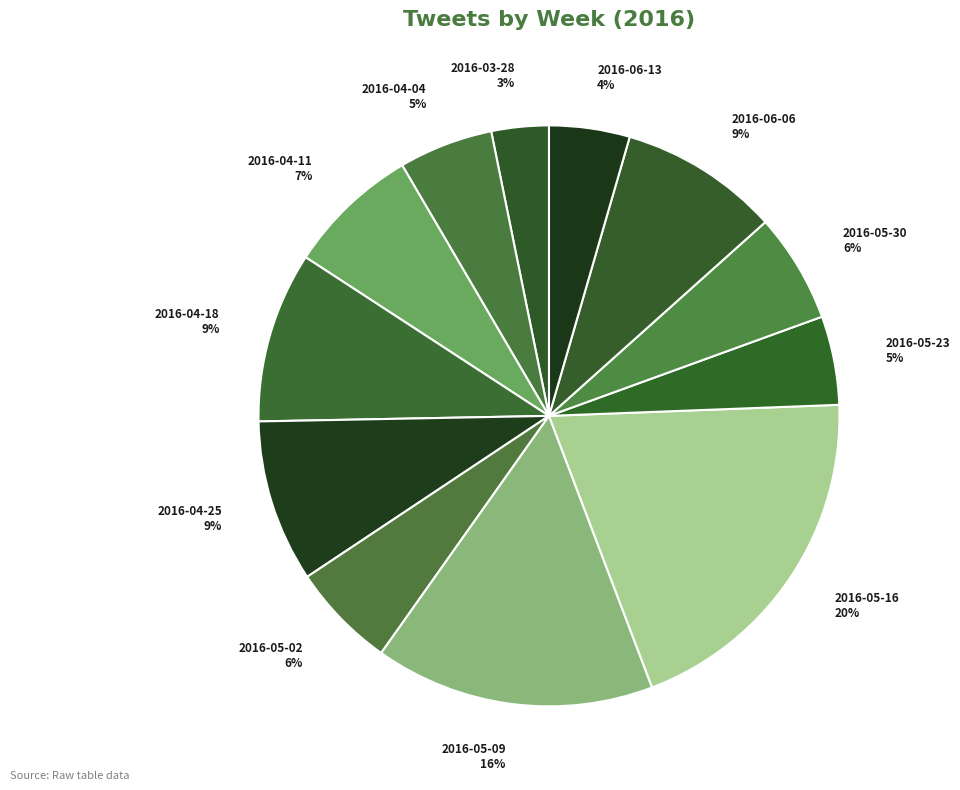

Which slice is the smallest?

2016-03-28